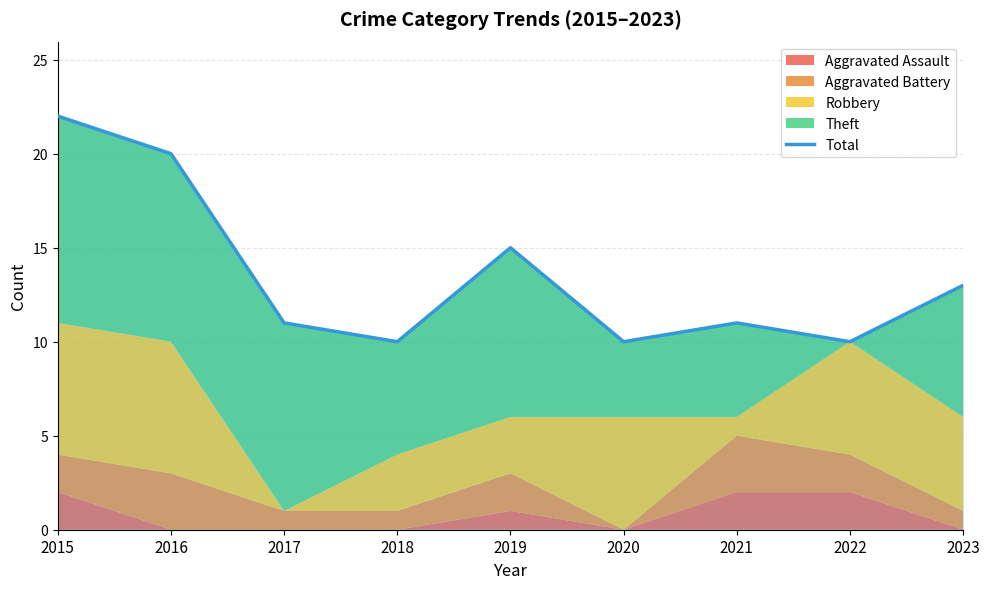

How many interior local peaks (higher than both neighbors) does the data have?

2